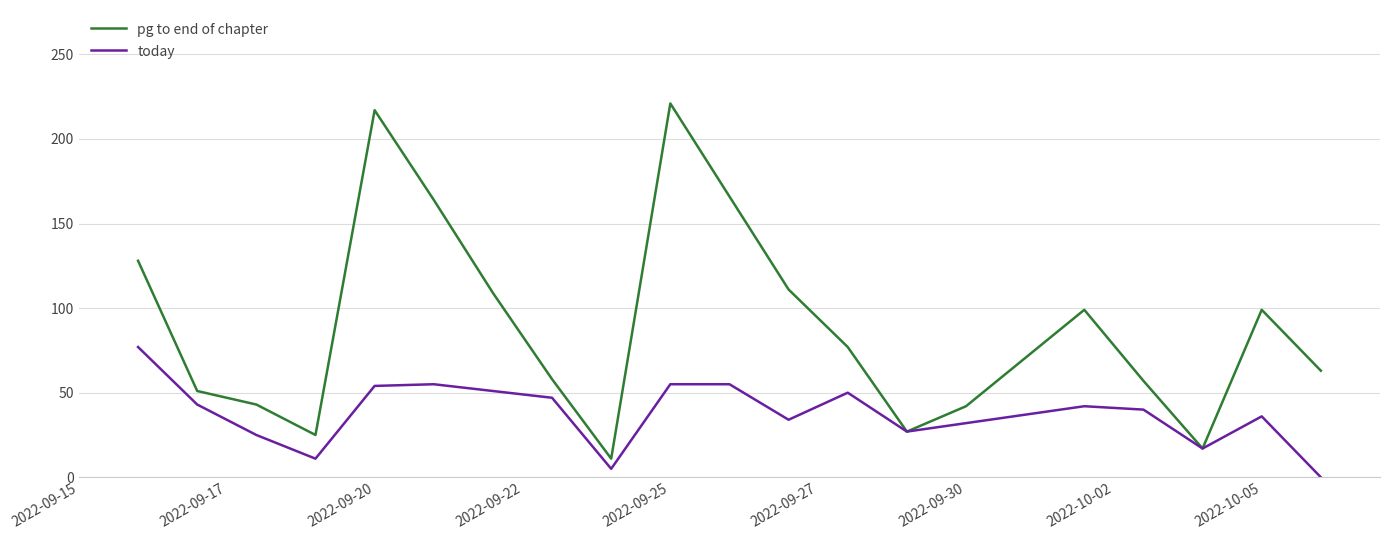

Which series has the largest range (max minus min)?

pg to end of chapter